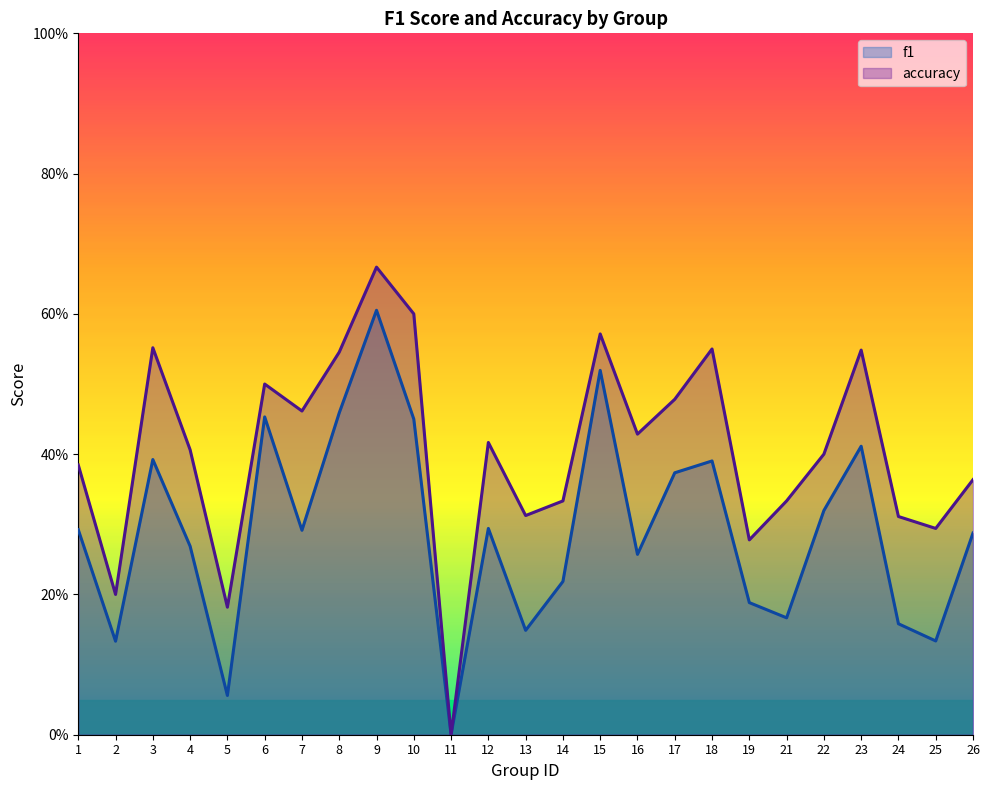

True or false: accuracy has a value of 0.3 at 10.

False